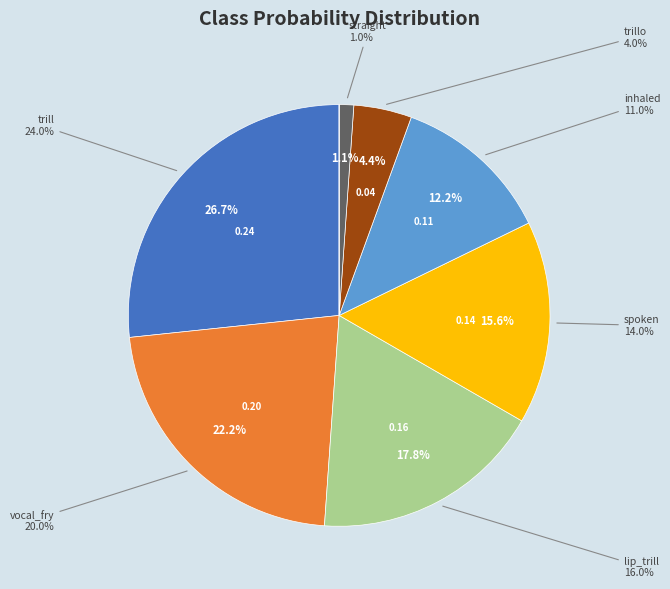

True or false: vibrato accounts for 1% of the total.

False